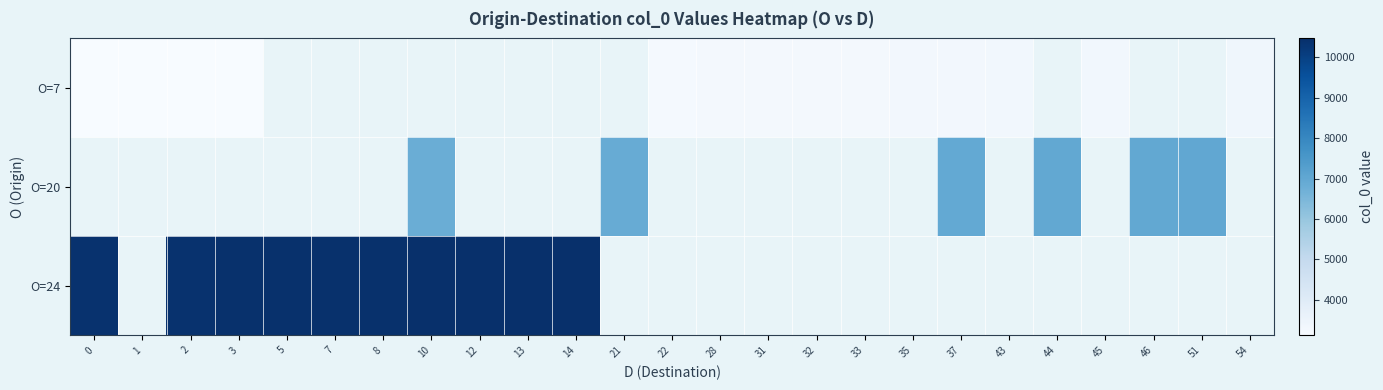

What is the smallest value displayed?

3123.0